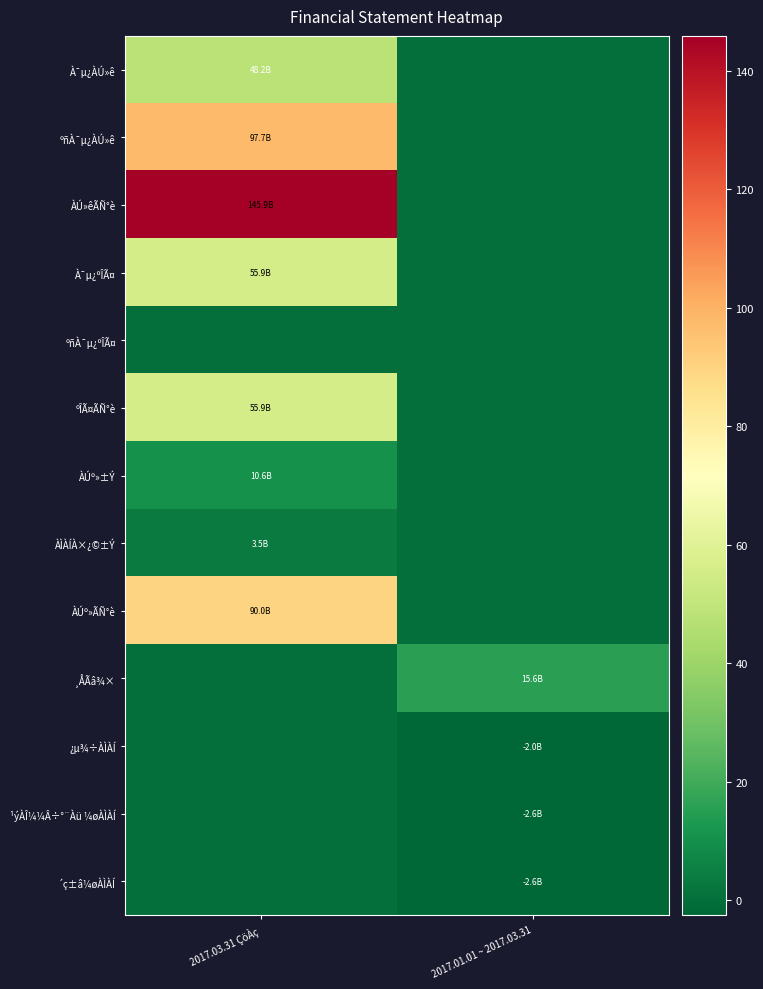

Which label corresponds to the smallest value in the chart?

2017.01.01 ~ 2017.03.31